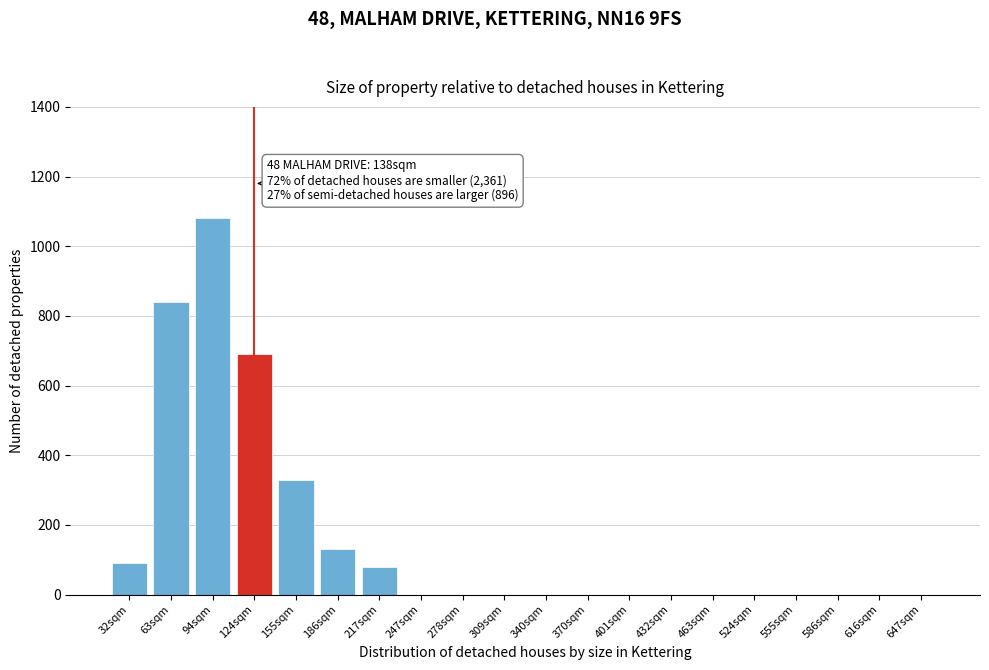

Reading right to left, what are all the values shown in this chart?

647sqm=0	616sqm=0	586sqm=0	555sqm=0	524sqm=0	463sqm=0	432sqm=0	401sqm=0	370sqm=0	340sqm=0	309sqm=0	278sqm=0	247sqm=0	217sqm=80	186sqm=130	155sqm=330	124sqm=690	94sqm=1080	63sqm=840	32sqm=90